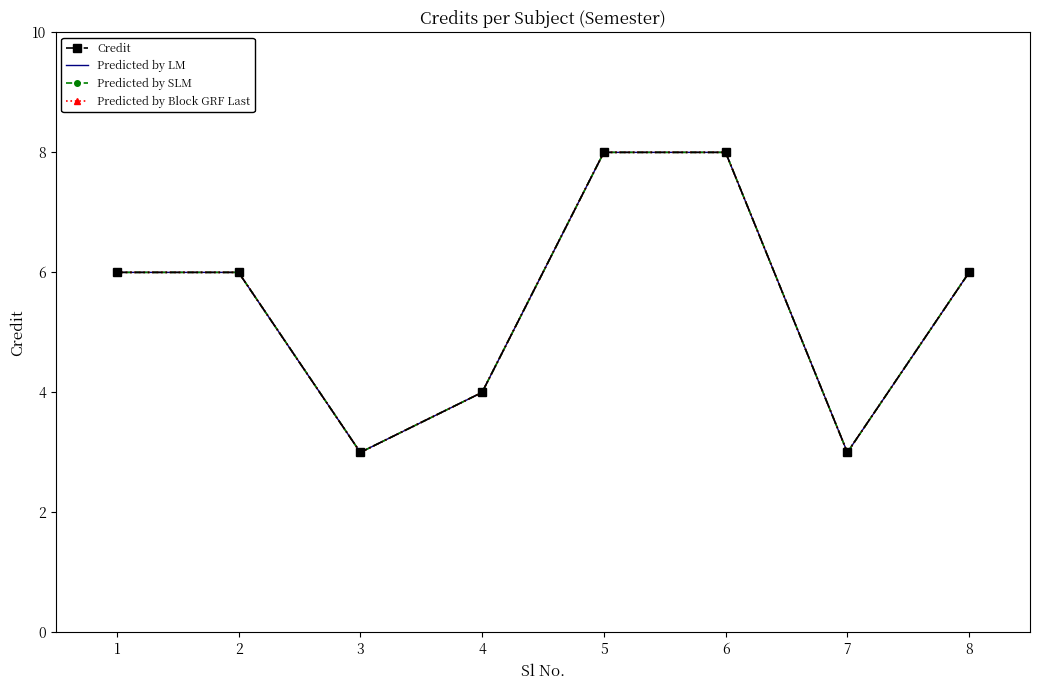

Reading right to left, what are all the values shown in this chart?

Credit: 6	3	8	8	4	3	6	6
Predicted by LM: 6	3	8	8	4	3	6	6
Predicted by SLM: 6	3	8	8	4	3	6	6
Predicted by Block GRF Last: 6	3	8	8	4	3	6	6